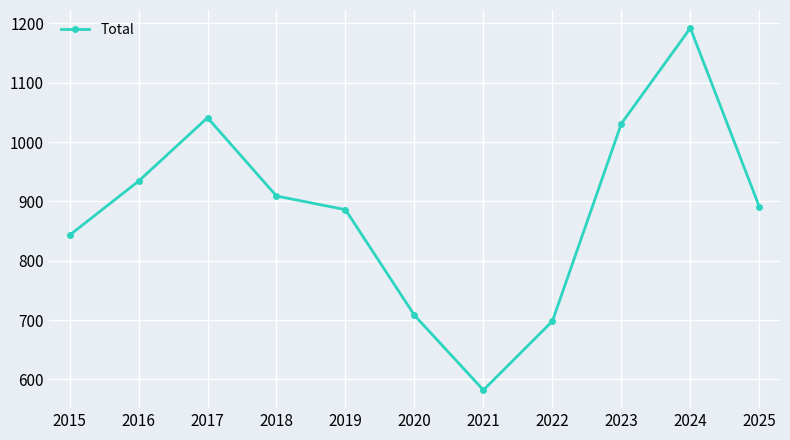

What is the smallest value displayed?

582